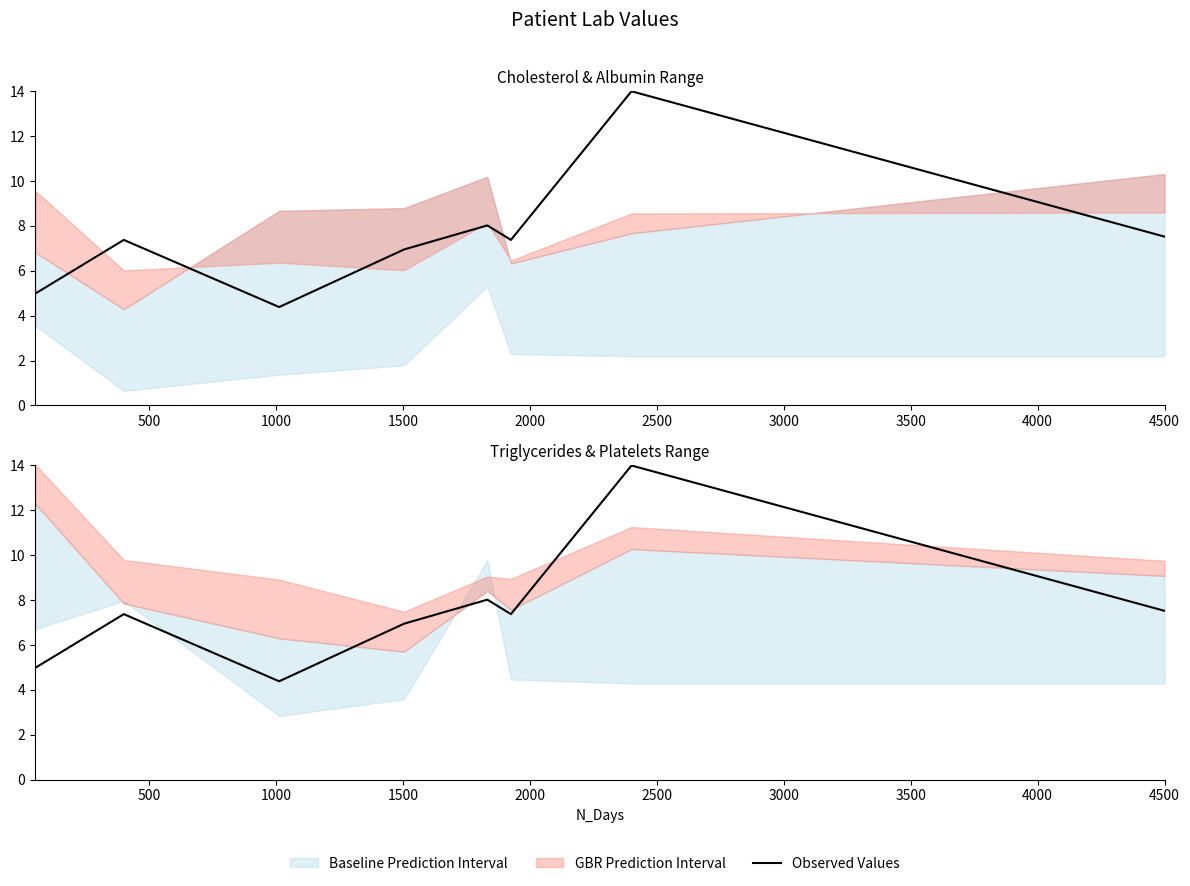

Which series has the widest spread of values?

Observed Values (Cholesterol)